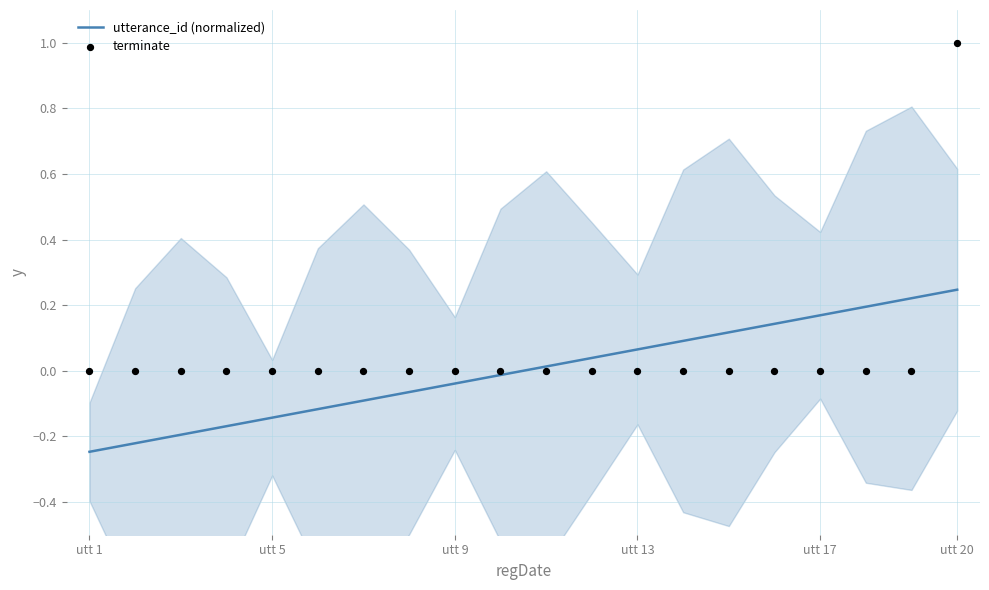

At how many categories does at least one series exceed 0?

10